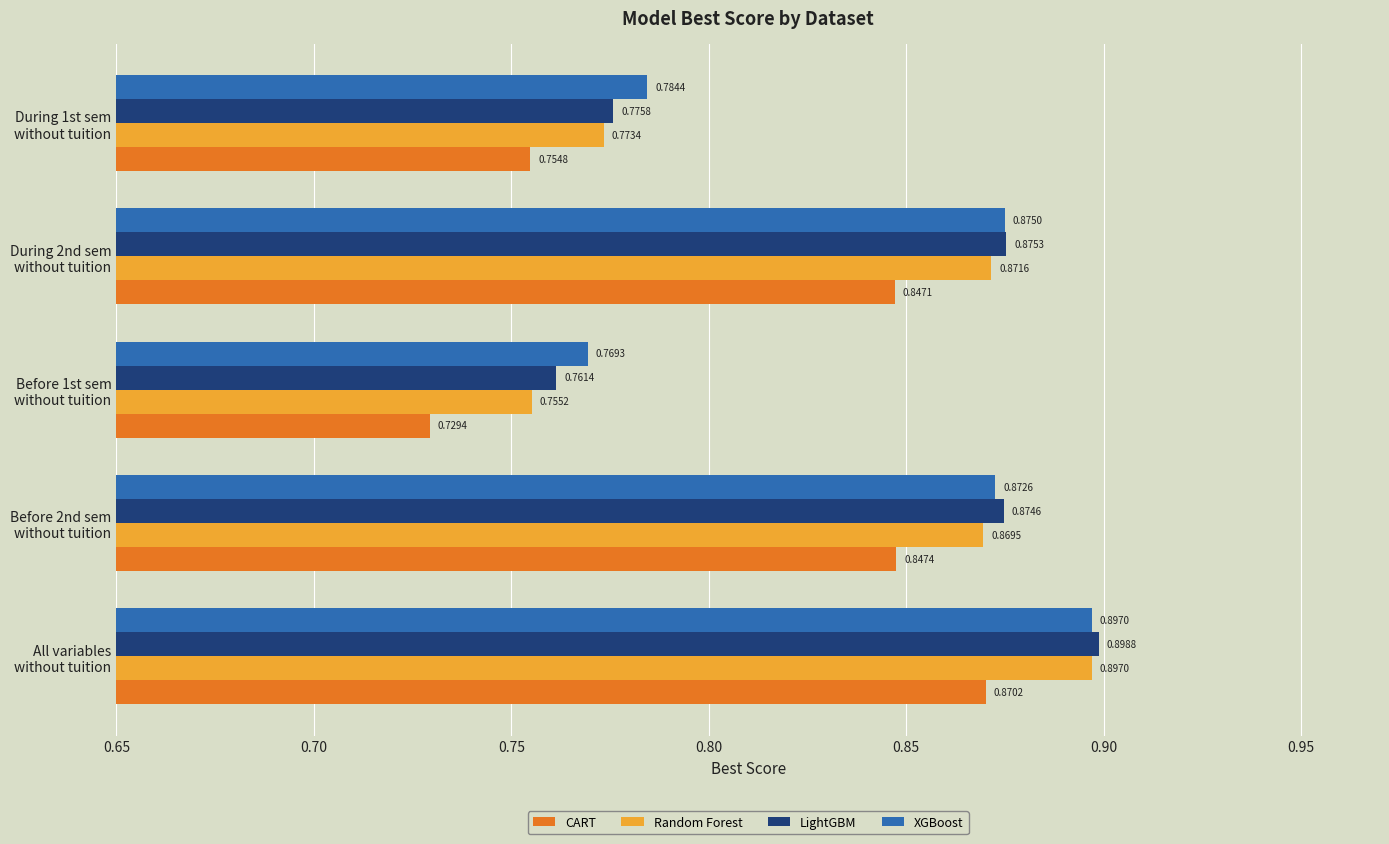

What is the sum of all CART values?

4.0